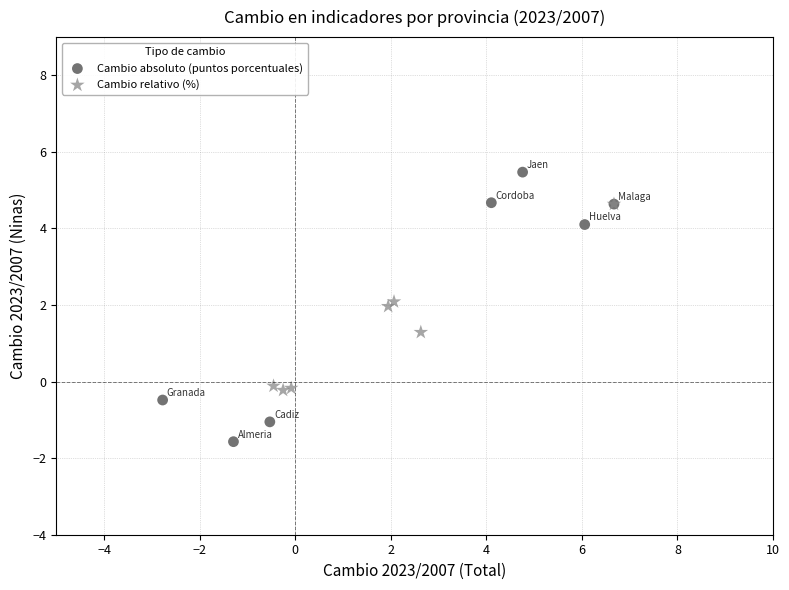

Which series reaches the minimum Y coordinate?

Cambio absoluto (puntos porcentuales)